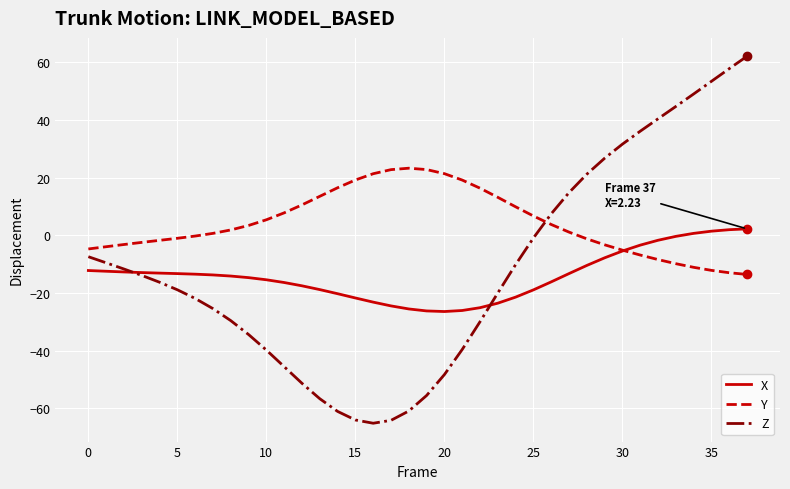

Which series has the widest spread of values?

Z